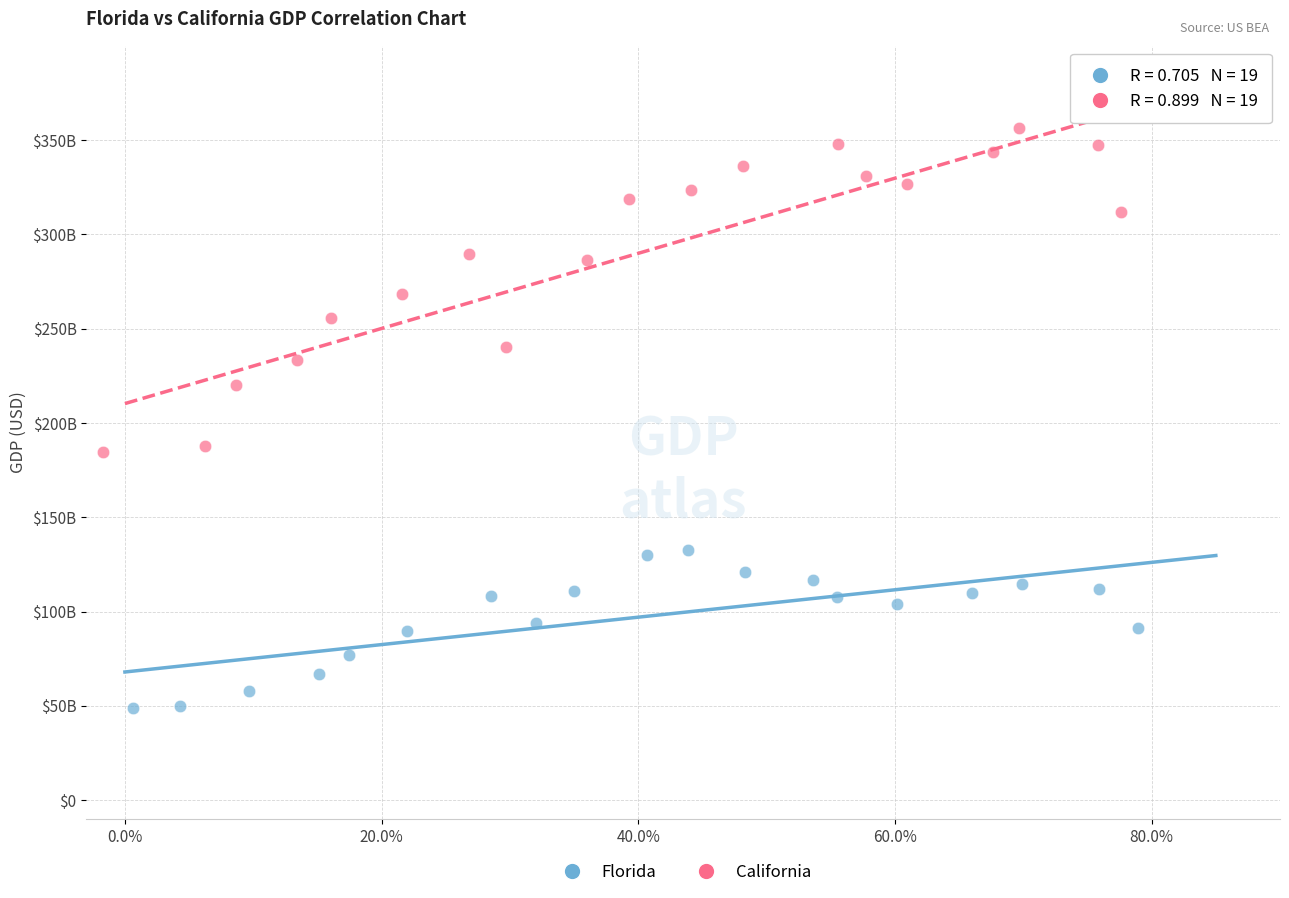

Which series has the largest Y range (max minus min)?

California